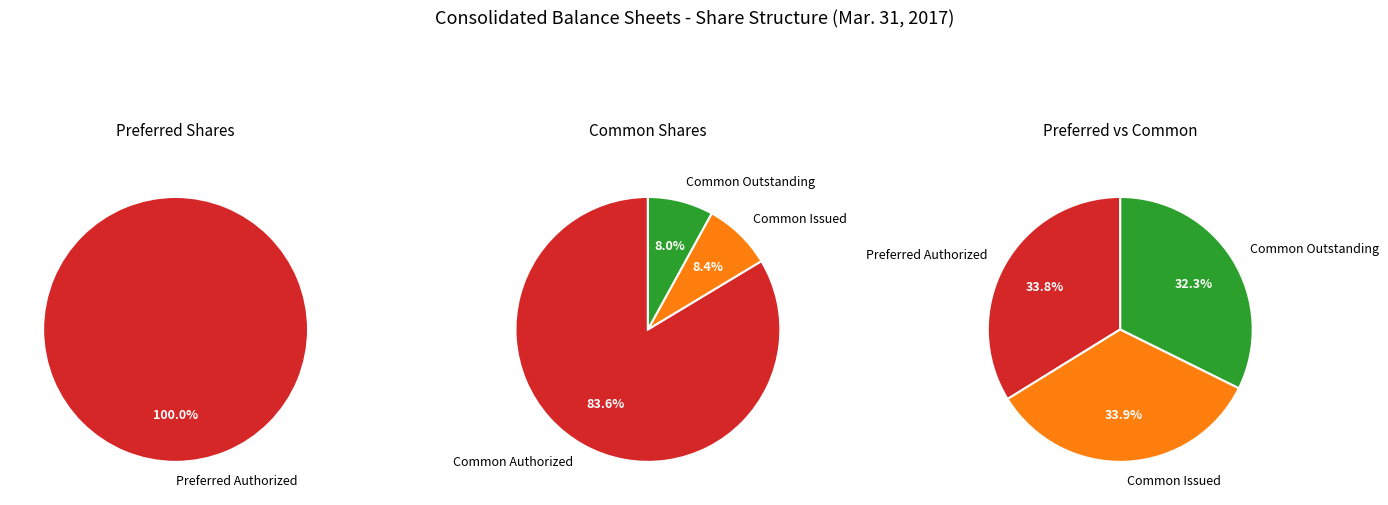

Which slice is the largest?

Common stock, Authorized shares